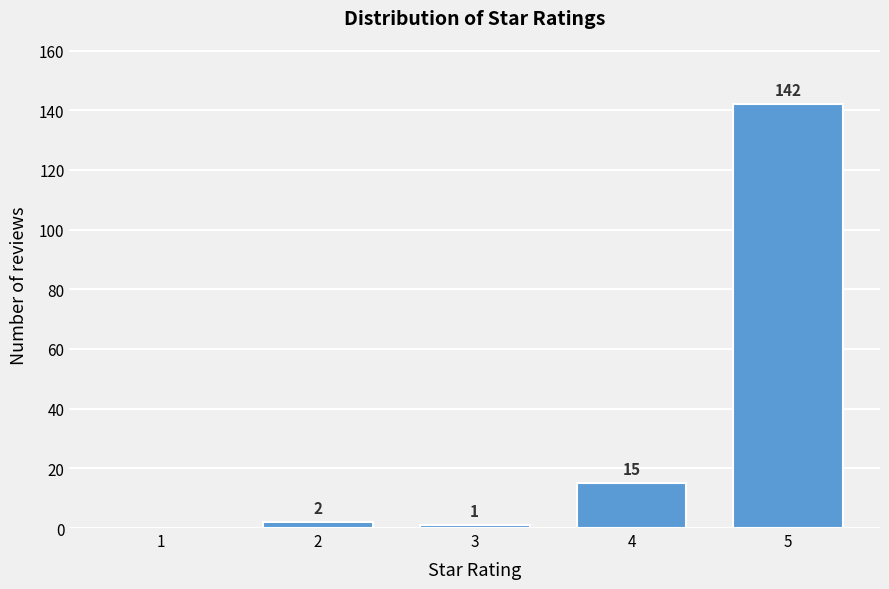

Reading left to right, what are all the values shown in this chart?

1=0	2=2	3=1	4=15	5=142